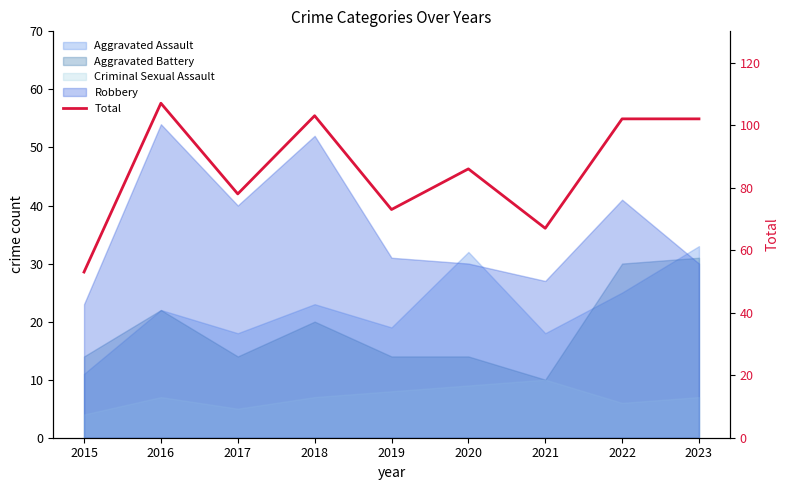

At which label does the data first exceed 86?

2016